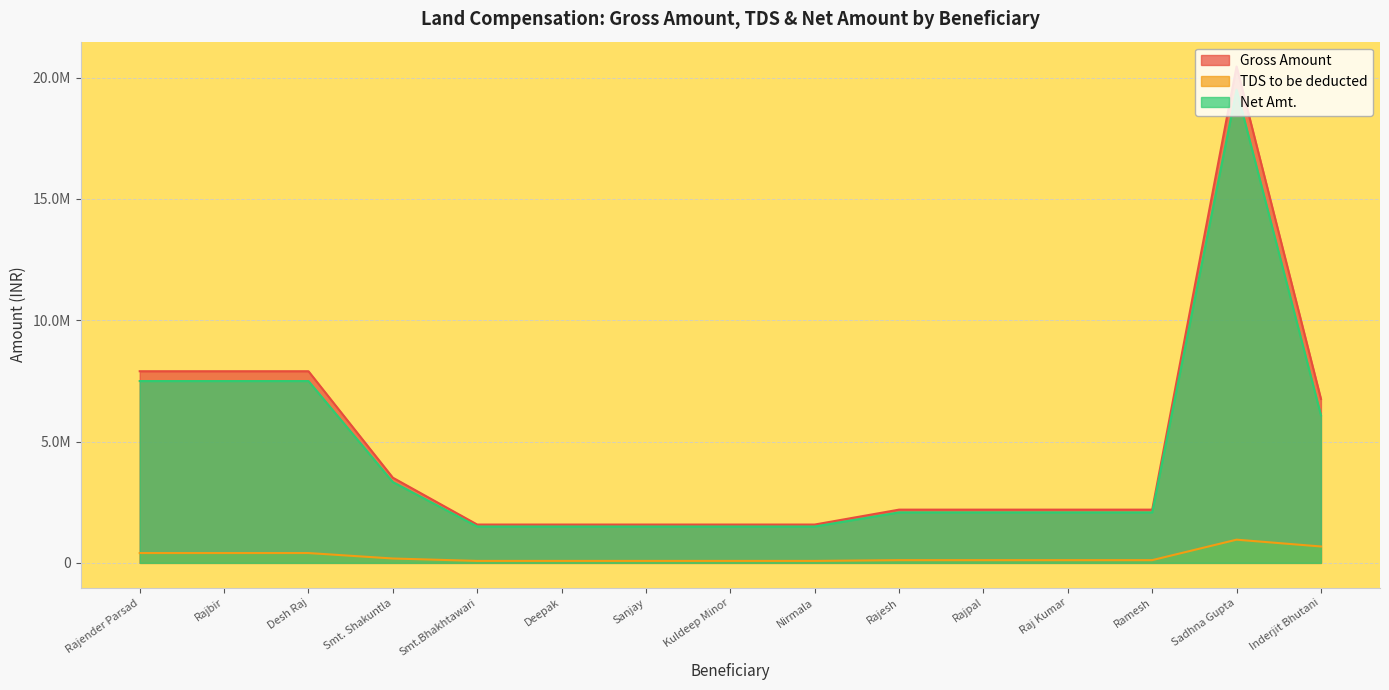

Read the TDS to be deducted value at Rajender Parsad, to the nearest 100.

405000